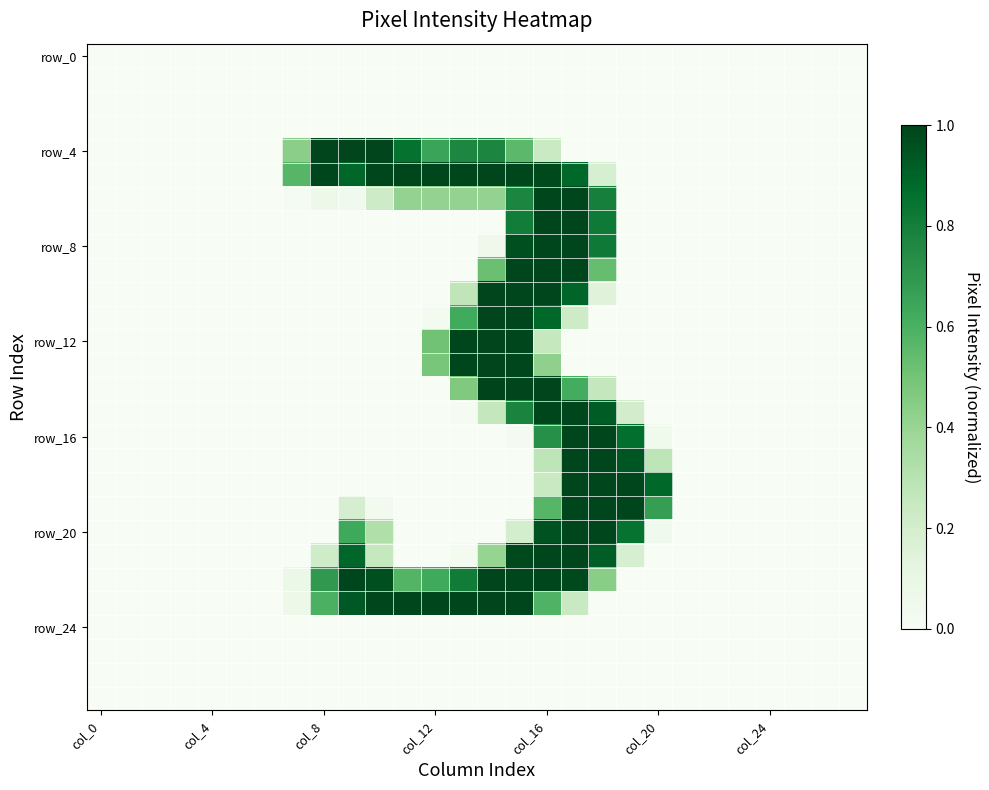

At which category does the chart reach its peak across all series?

14